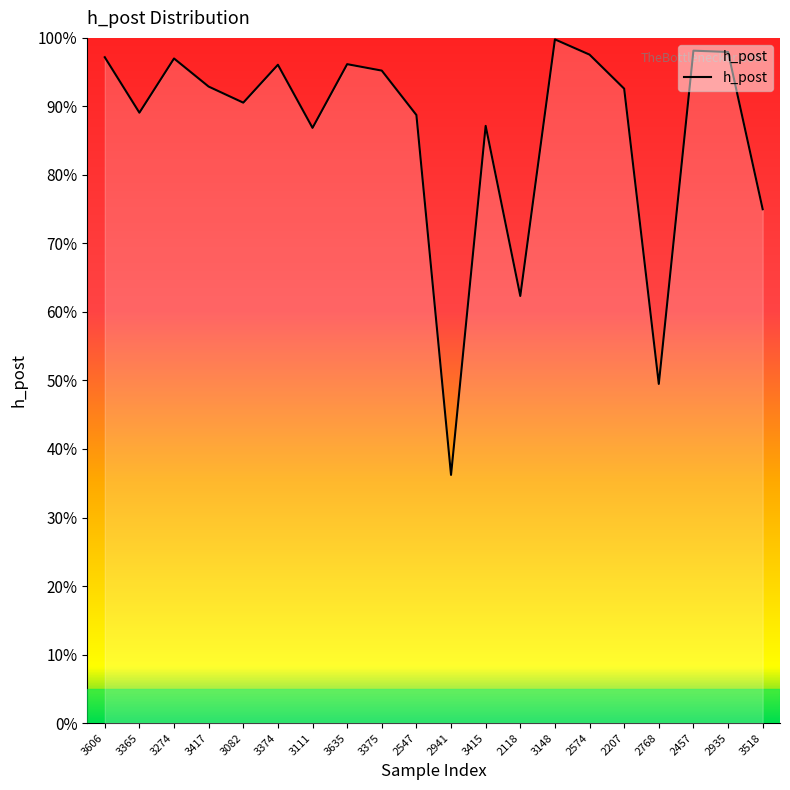

Between 2935 and 2207, which is larger?

2935